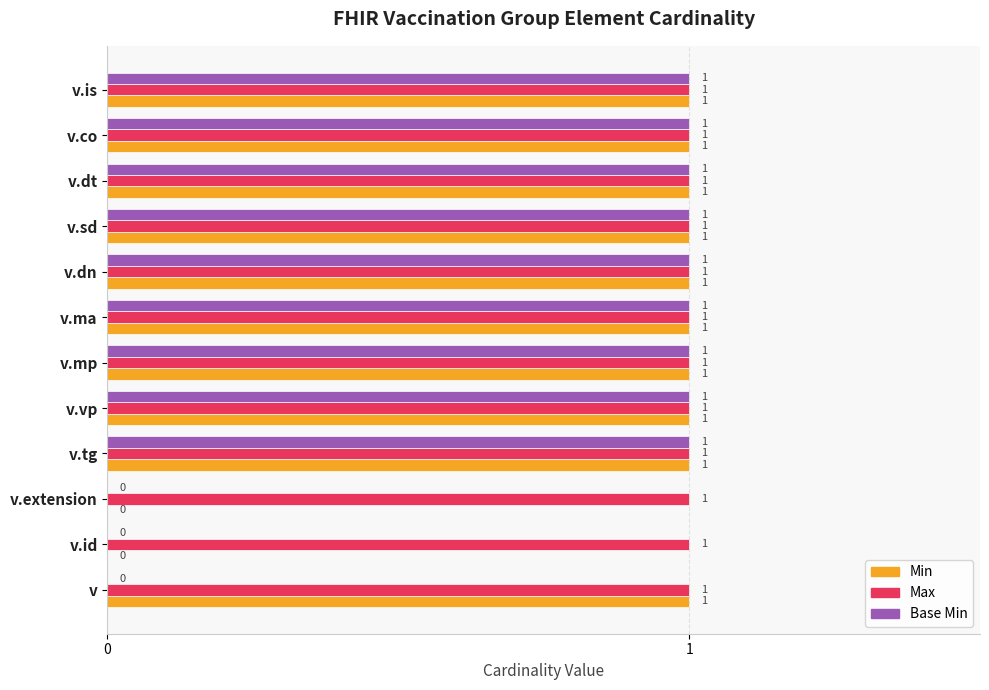

What is the sum of all Min values?

10